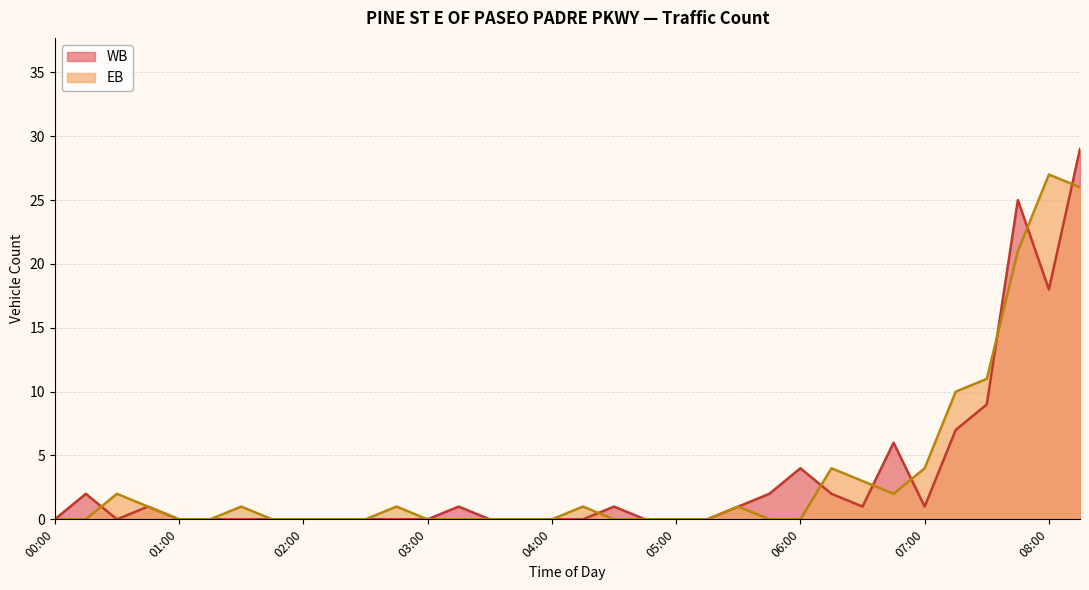

After their last crossing, which series has the higher values: EB or WB?

WB